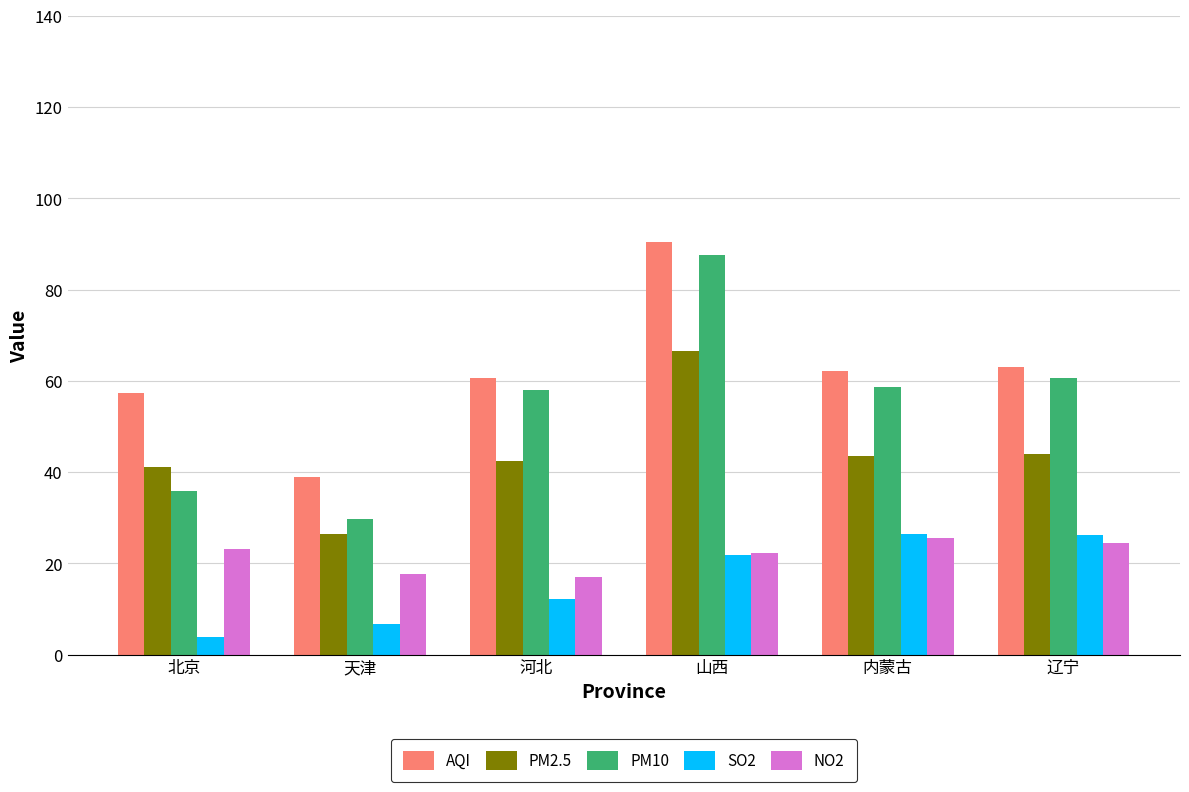

What is the value of the PM10 bar at the 5th from the left?

58.8